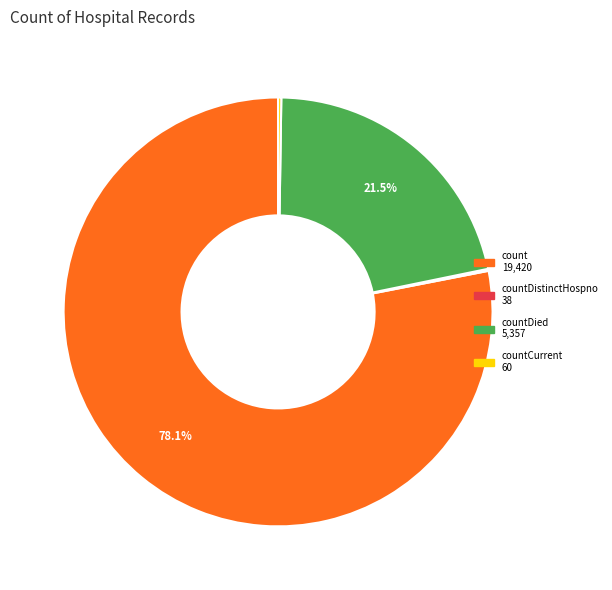

Is there any slice that represents more than half of the pie?

Yes